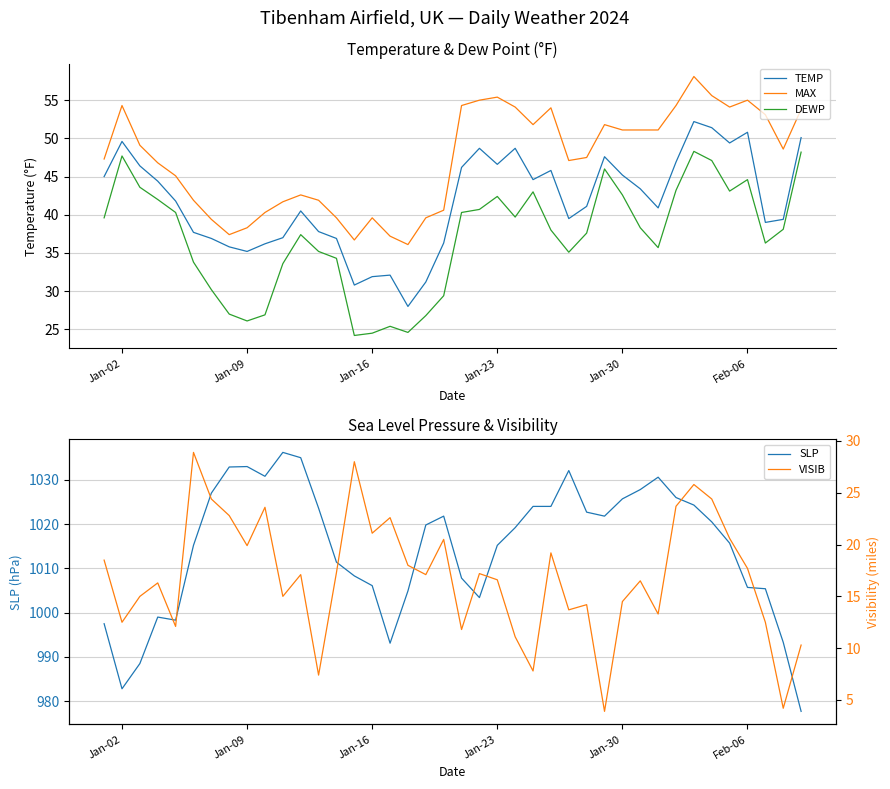

How many values in the SLP series are below 1019?

19